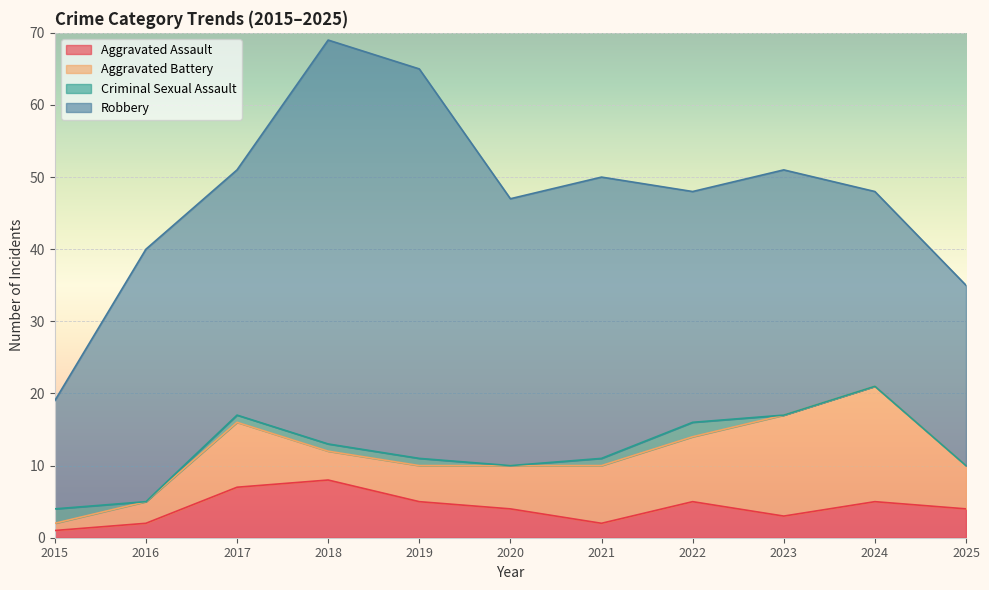

Reading left to right, list all the values displayed in this chart.

Aggravated Assault: 1	2	7	8	5	4	2	5	3	5	4
Aggravated Battery: 1	3	9	4	5	6	8	9	14	16	6
Criminal Sexual Assault: 2	0	1	1	1	0	1	2	0	0	0
Robbery: 15	35	34	56	54	37	39	32	34	27	25